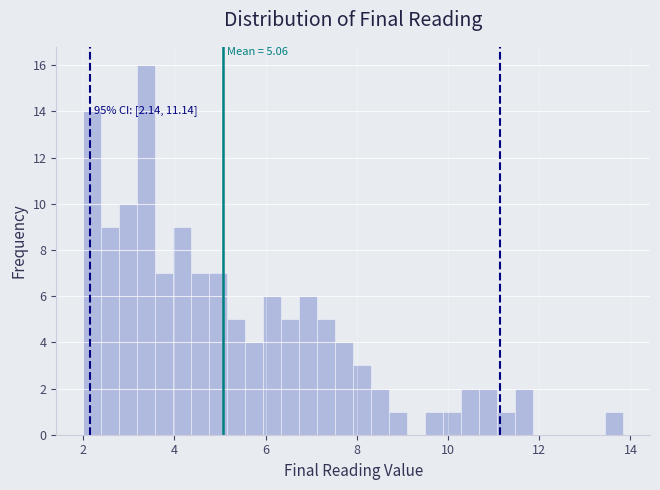

Around what value on the x-axis is the tallest bar? Give the approximate position of its centre, as read against the axis.

3.4